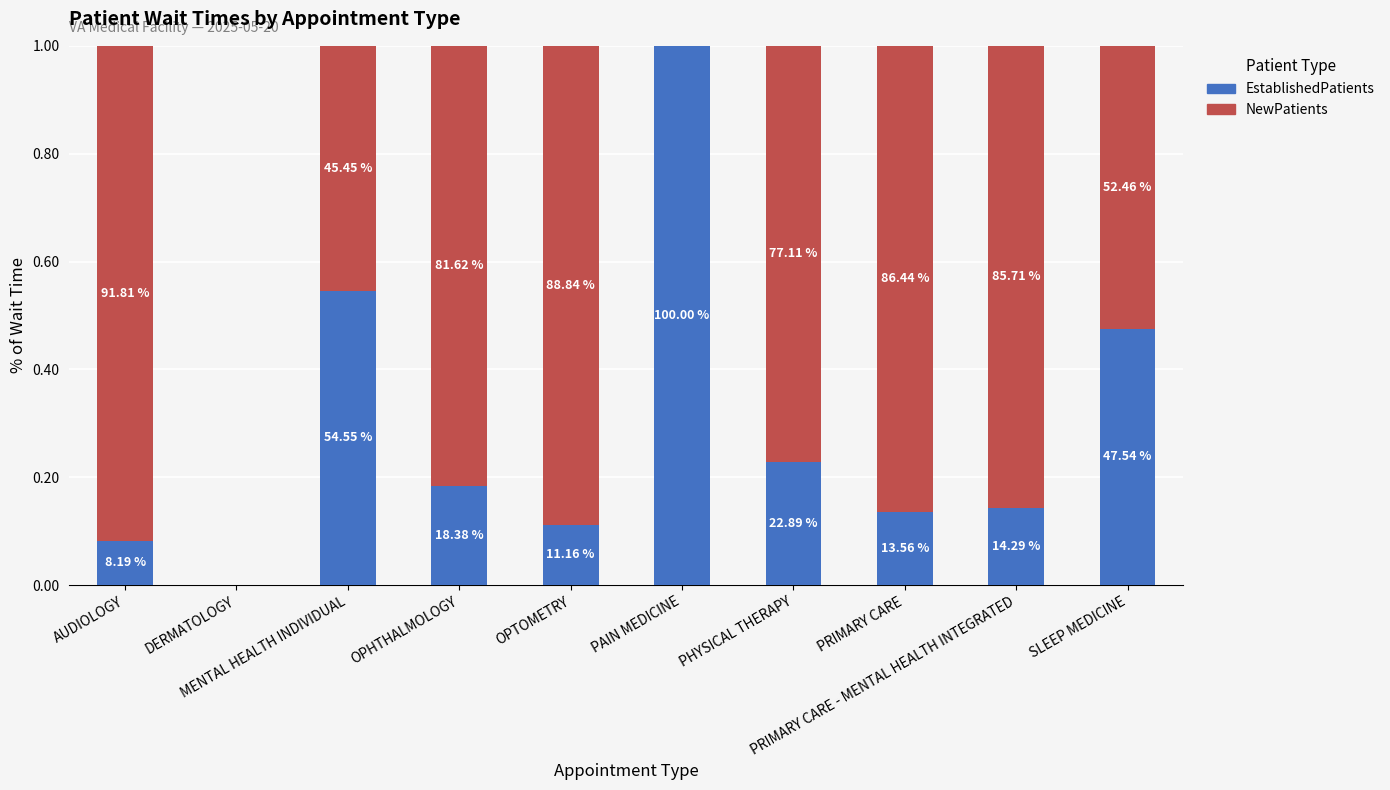

List the labels in order of EstablishedPatients value, largest first.

PAIN MEDICINE, MENTAL HEALTH INDIVIDUAL, SLEEP MEDICINE, PHYSICAL THERAPY, OPHTHALMOLOGY, PRIMARY CARE - MENTAL HEALTH INTEGRATED, PRIMARY CARE, OPTOMETRY, AUDIOLOGY, DERMATOLOGY